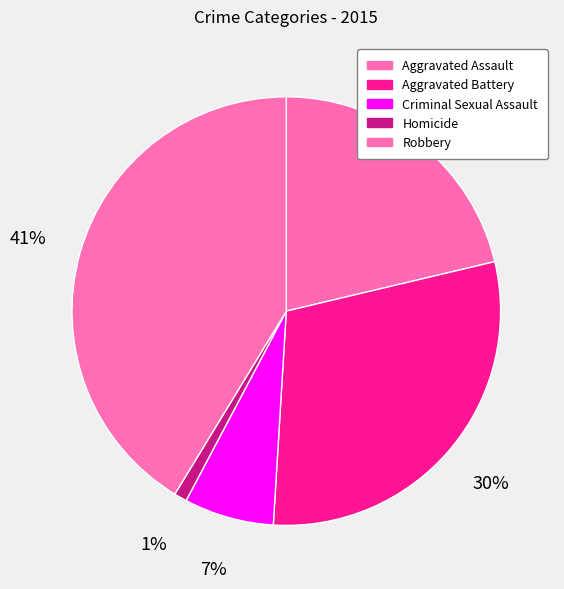

Rank the categories by value from highest to lowest.

Robbery, Aggravated Battery, Aggravated Assault, Criminal Sexual Assault, Homicide